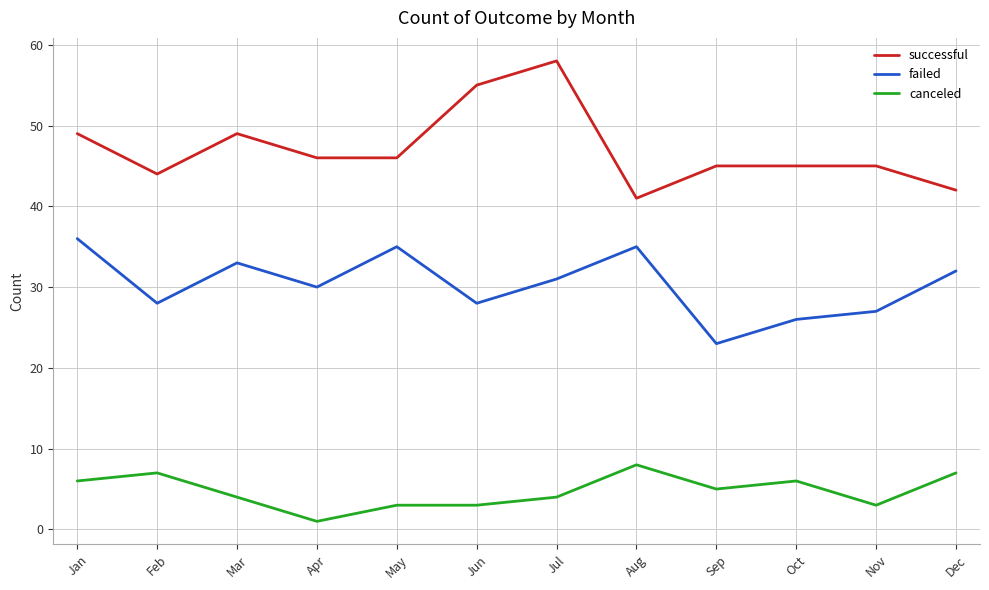

Reading right to left, extract all data points from this chart.

successful: 42	45	45	45	41	58	55	46	46	49	44	49
failed: 32	27	26	23	35	31	28	35	30	33	28	36
canceled: 7	3	6	5	8	4	3	3	1	4	7	6